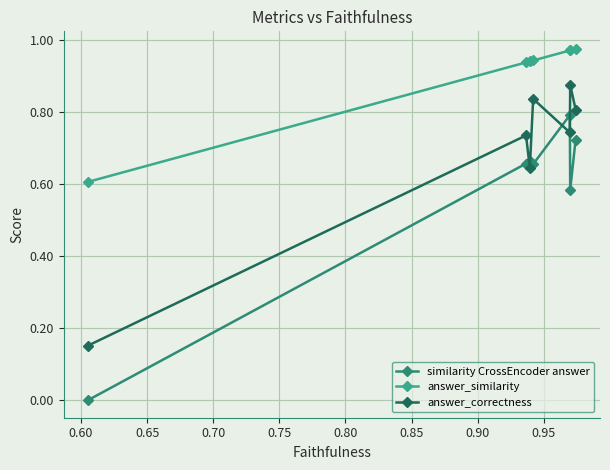

Which series has the largest range (max minus min)?

similarity CrossEncoder answer